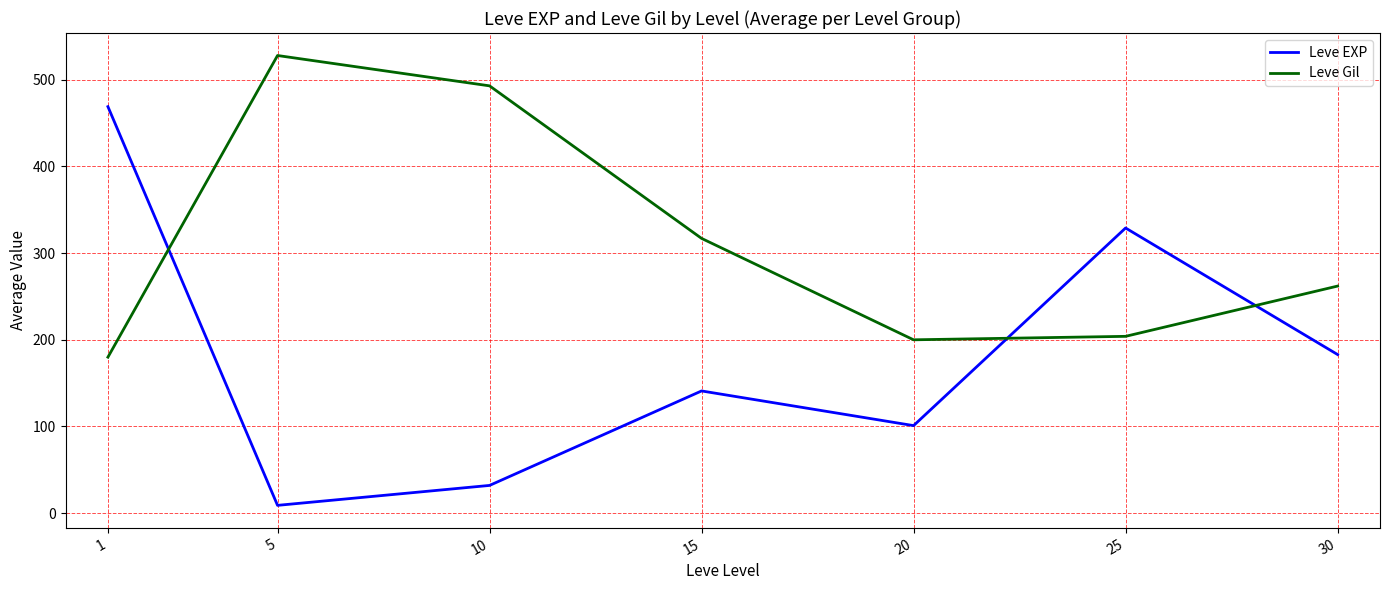

Which series has the largest total across all categories?

Leve Gil